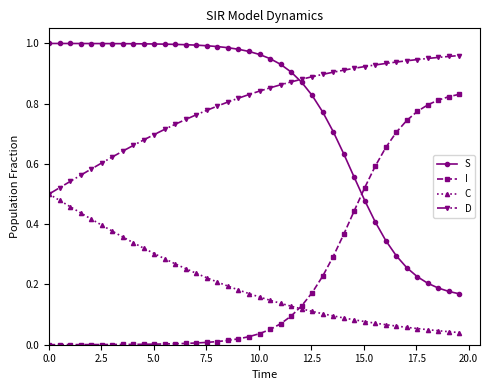

True or false: I and D cross at least once.

False